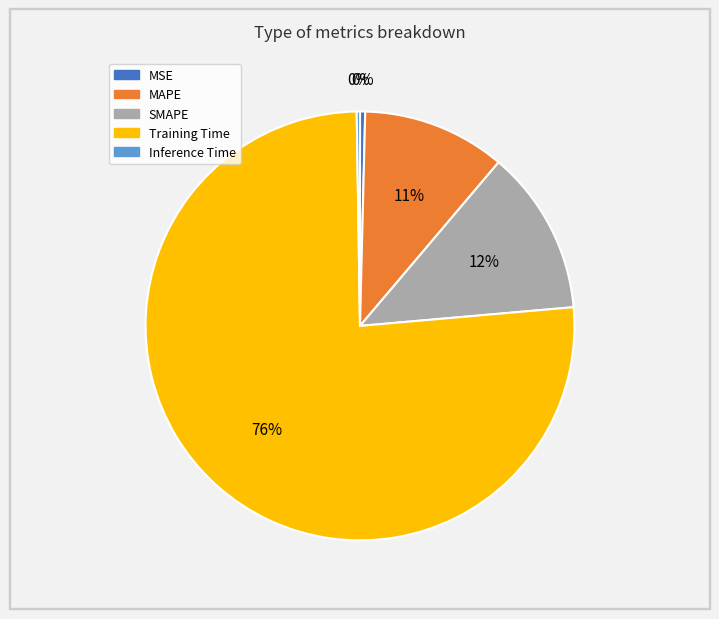

To the nearest percent, what is the average slice percentage?

20%